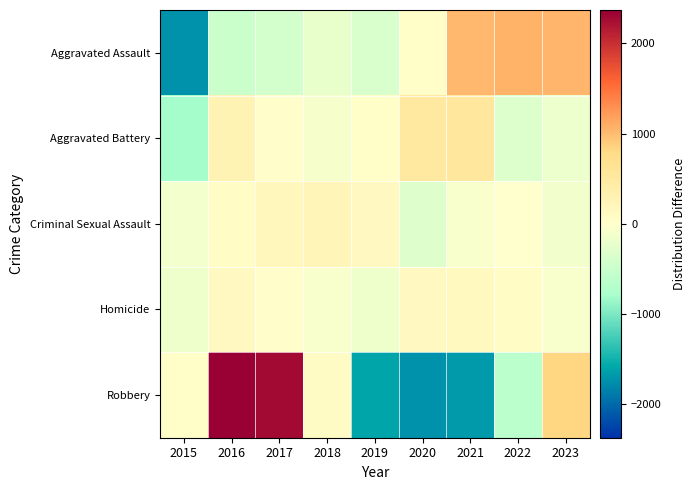

Rank the series at 2015 from highest to lowest value.

Robbery, Criminal Sexual Assault, Homicide, Aggravated Battery, Aggravated Assault